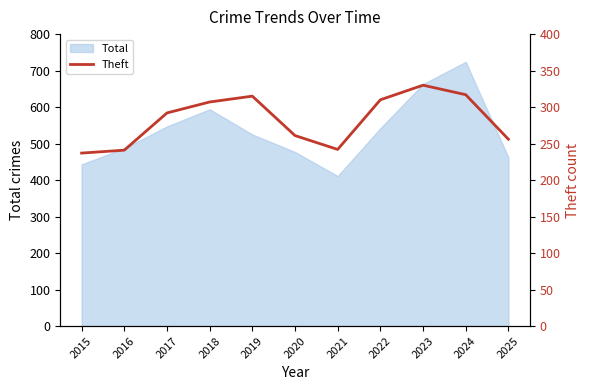

Approximately how many times larger is the value at 2023 compared to 2015?

1.4